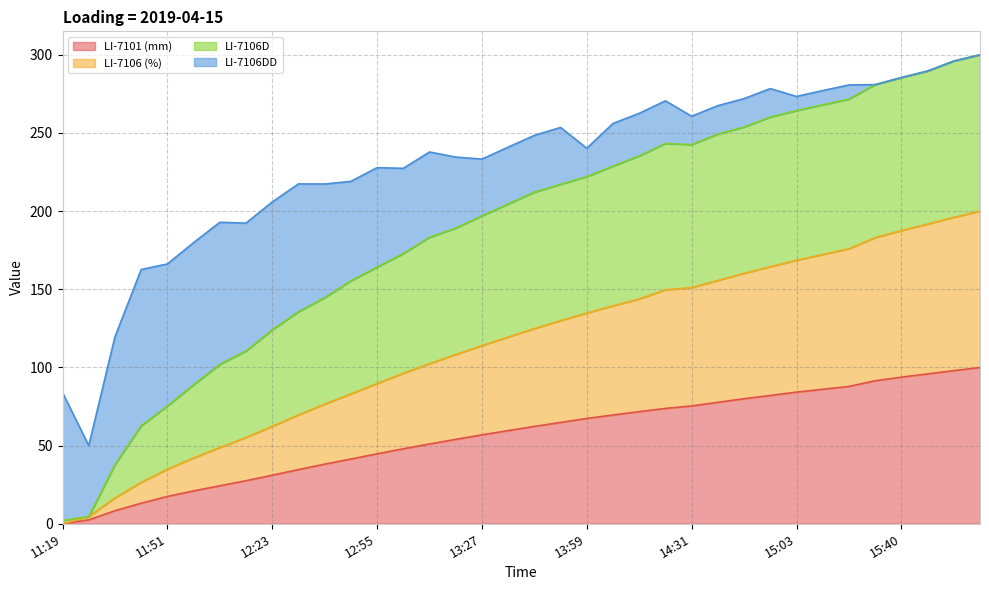

Which series changed the most between 11:35 and 14:47?

LI-7106D